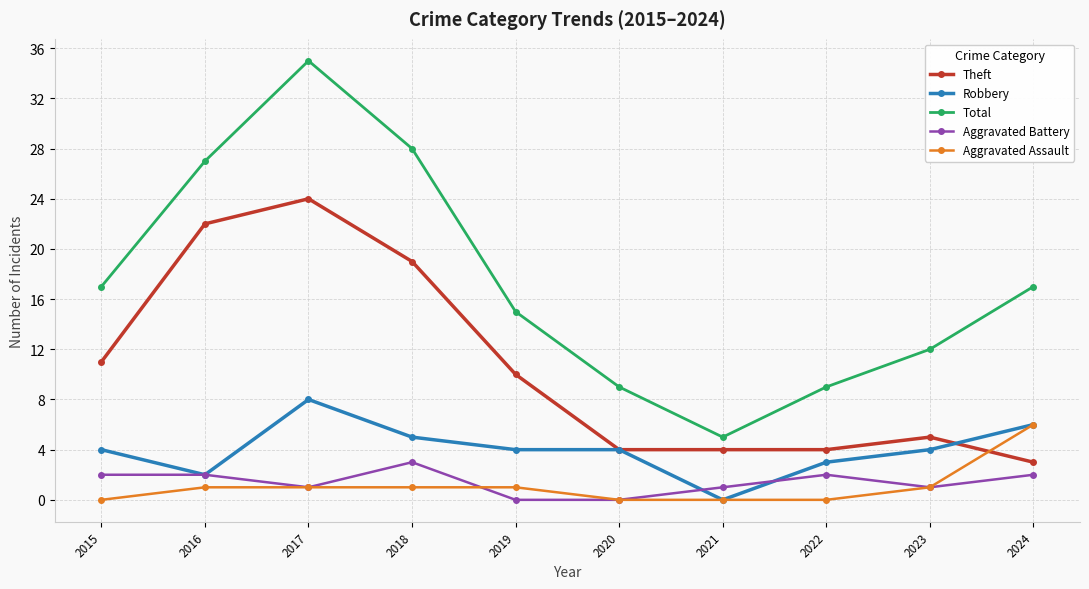

Which series has the largest total across all categories?

Total